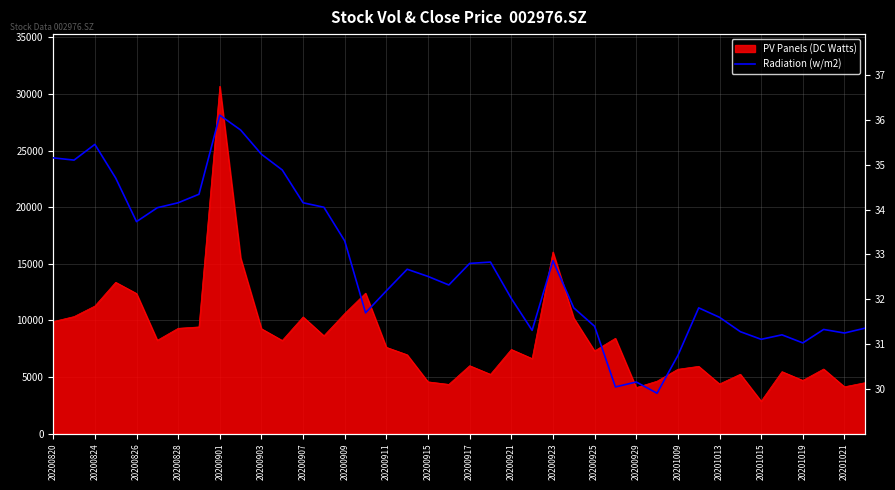

What is the average value?

32.7